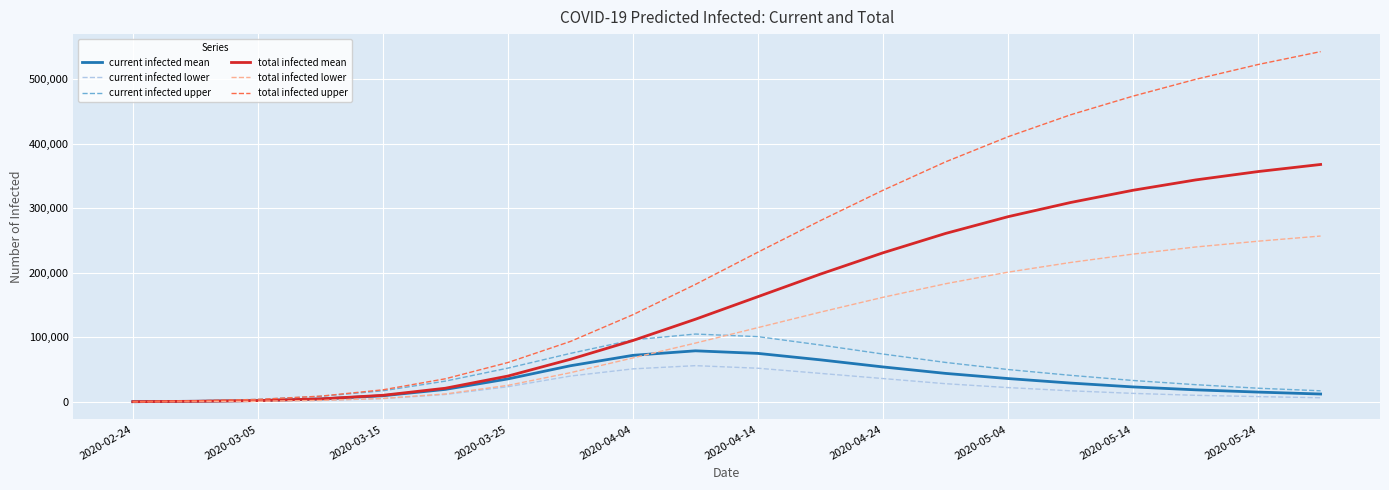

What is the maximum value shown in the chart?

543000